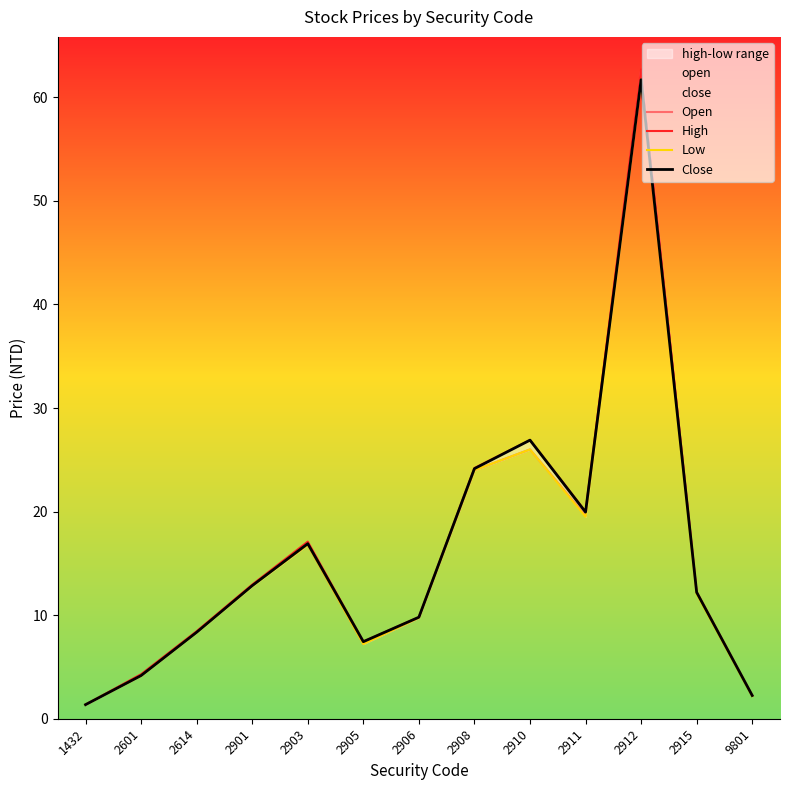

What is the value of the High point at the 10th from the left?

20.0